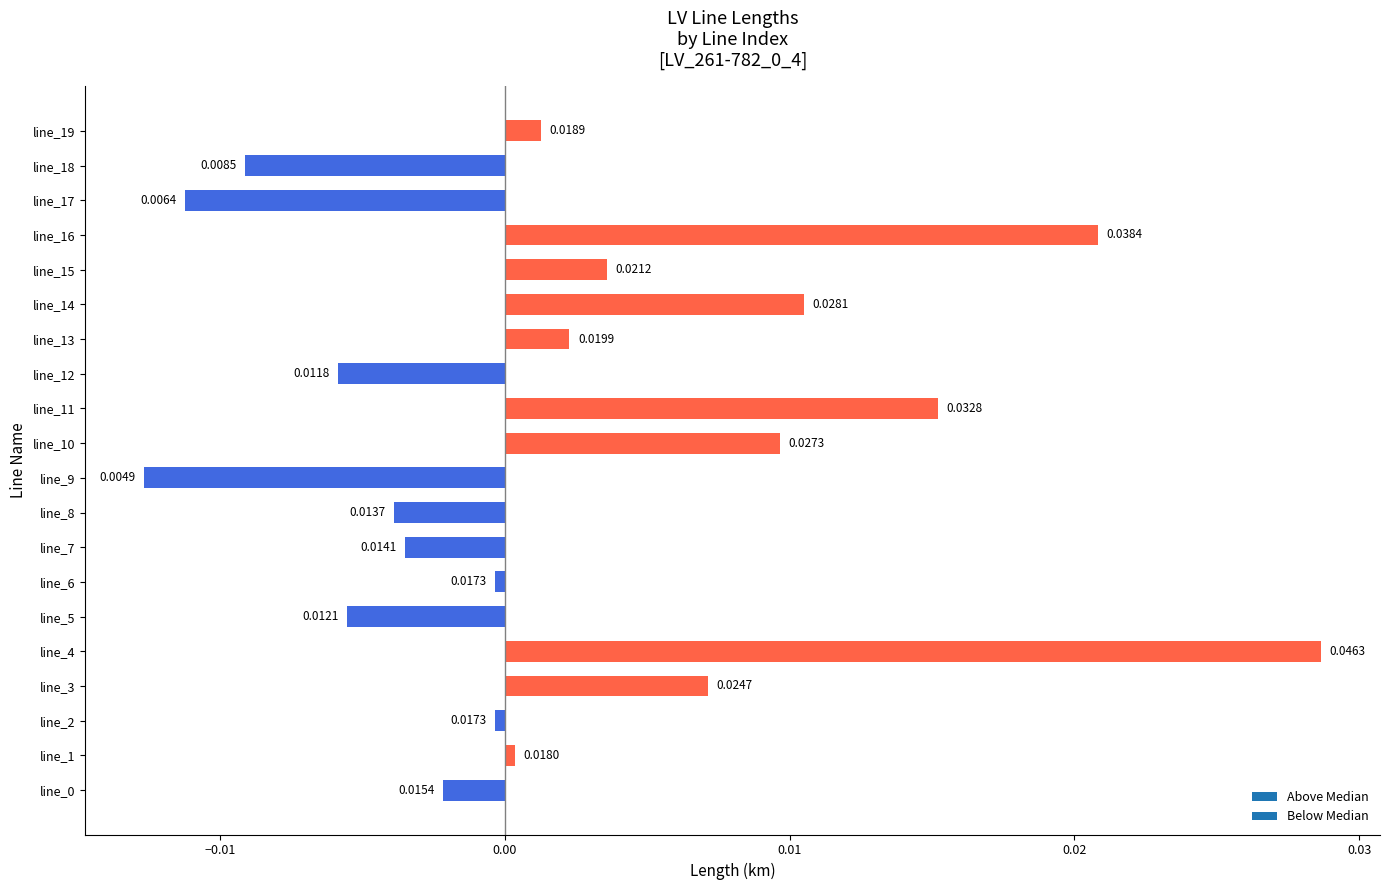

Which category has the lowest value across all series?

line_9